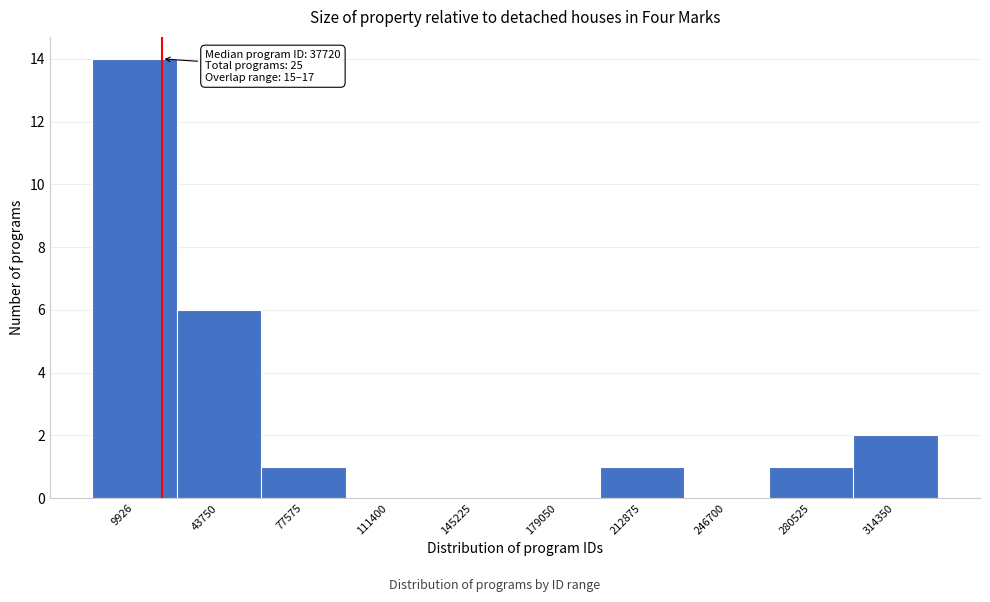

Reading right to left, extract all data points from this chart.

314350=2	280525=1	246700=0	212875=1	179050=0	145225=0	111400=0	77575=1	43750=6	9926=14